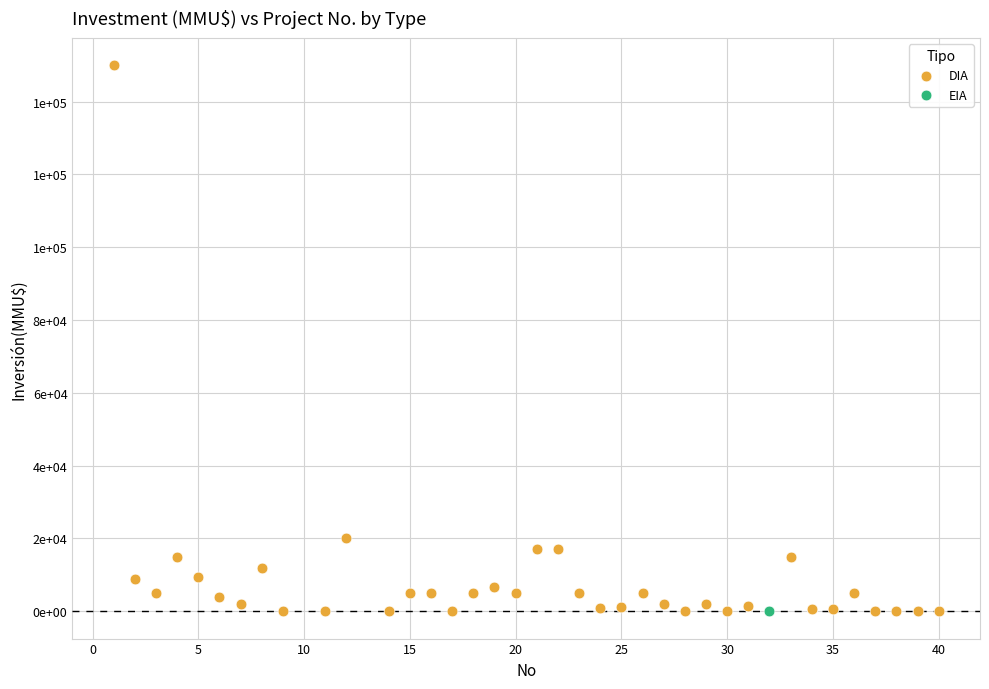

What are all the series names shown in the legend?

DIA, EIA